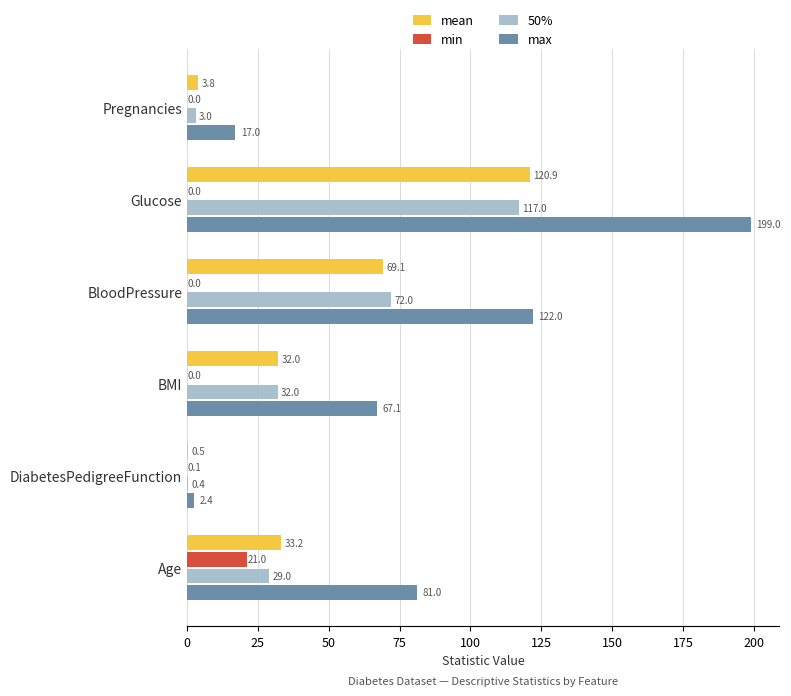

Which series has the largest total across all categories?

max